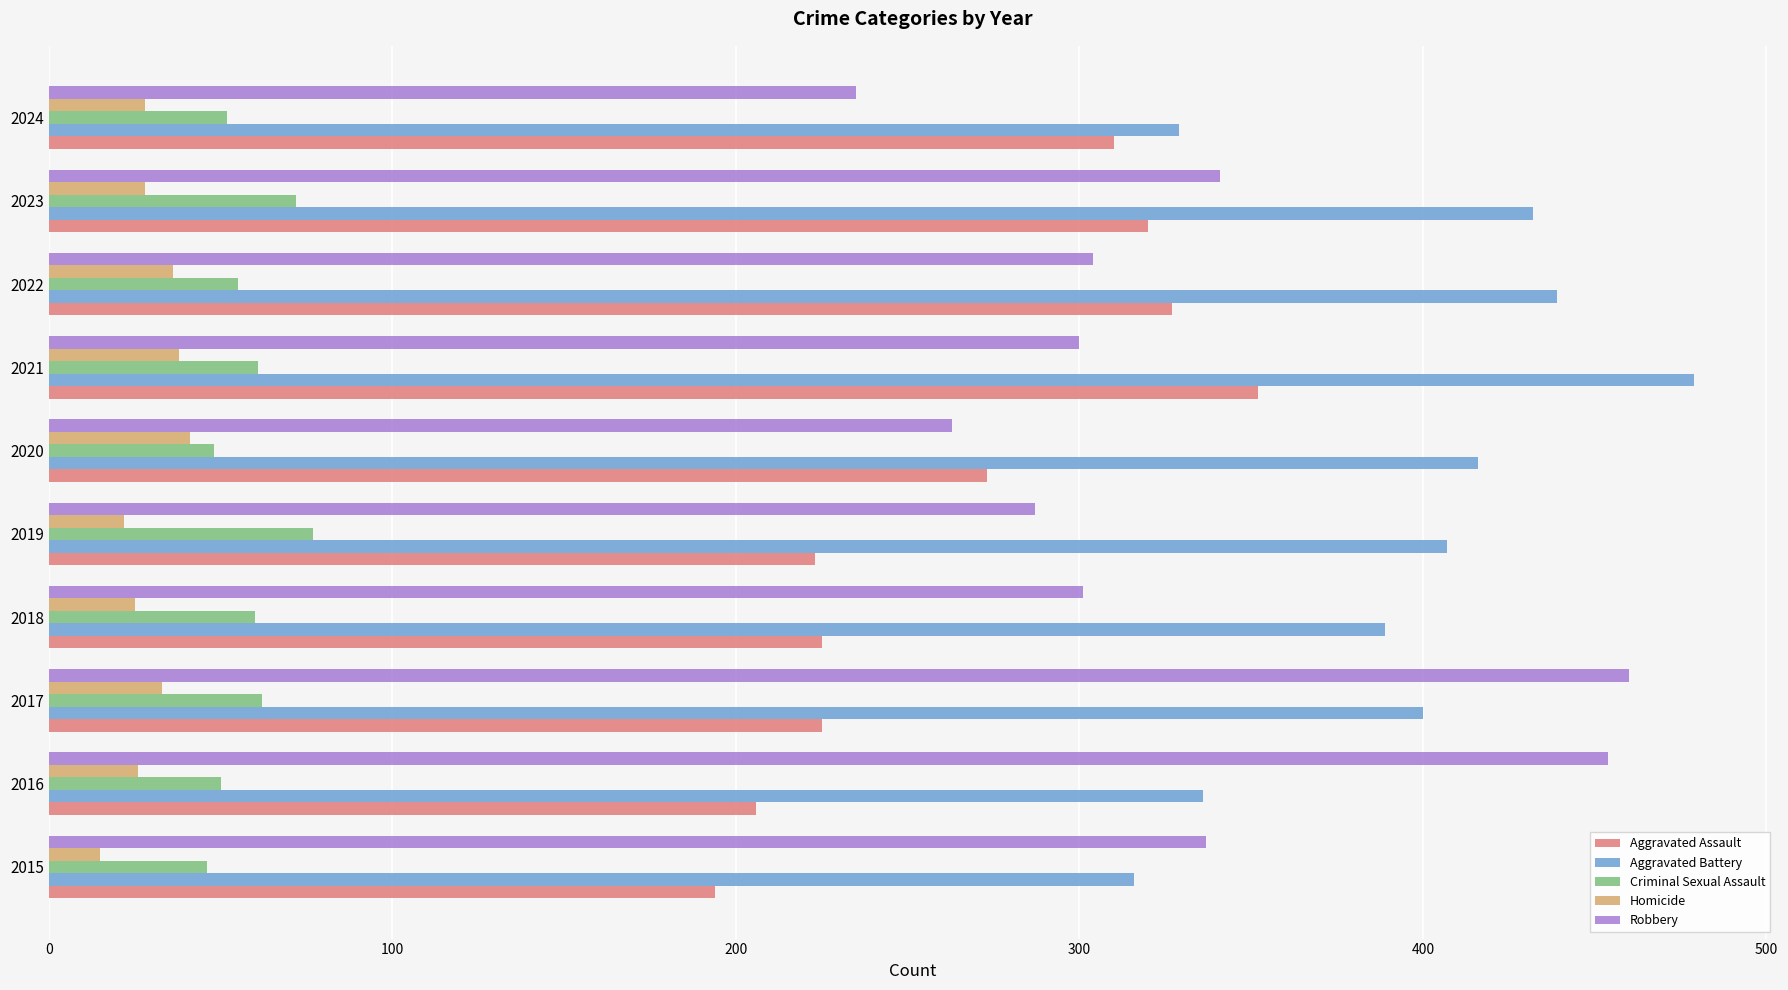

What is the total value across all series at 2023?

1193